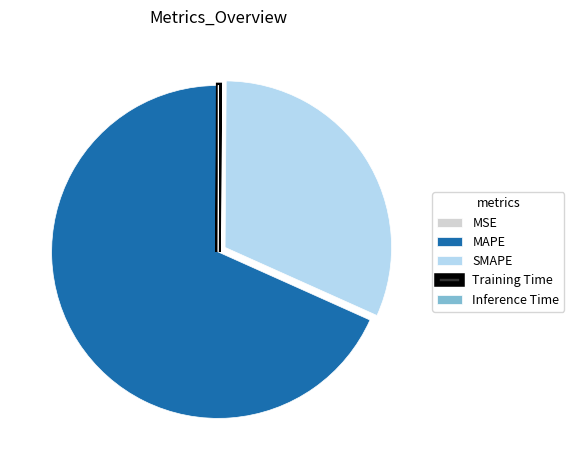

Between MAPE and SMAPE, which is larger?

MAPE